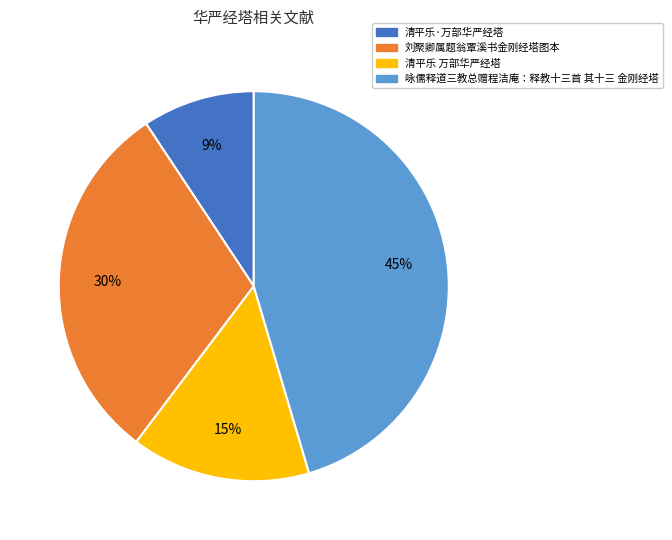

Is it true that 刘聚卿属题翁覃溪书金刚经塔图本 is 20% of the pie?

False